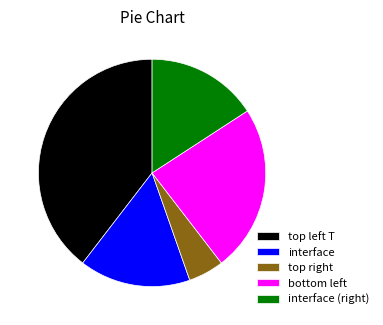

True or false: interface accounts for 4% of the total.

False